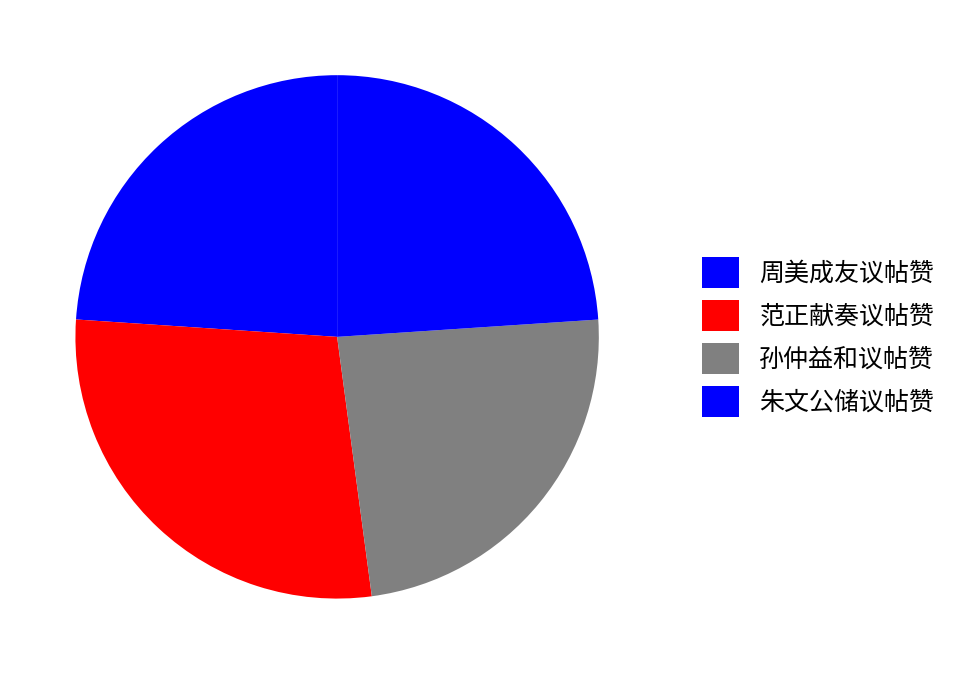

Does any single category account for the majority?

No